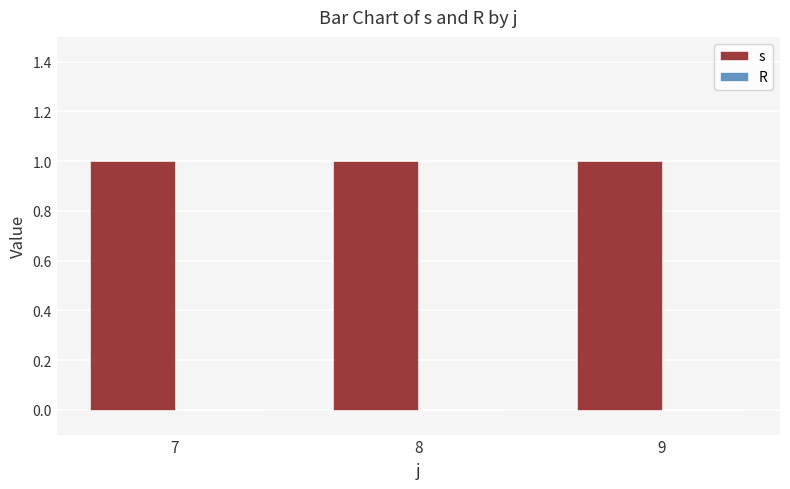

Rank the series at 8 from highest to lowest value.

s, R